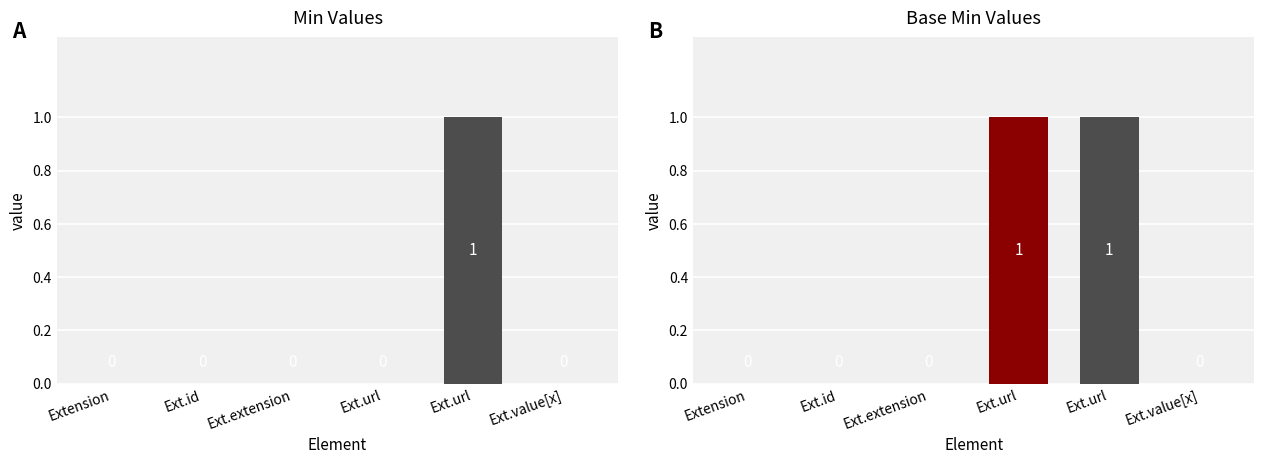

The Base Min series shows 0 at Ext.value[x]. True or false?

True